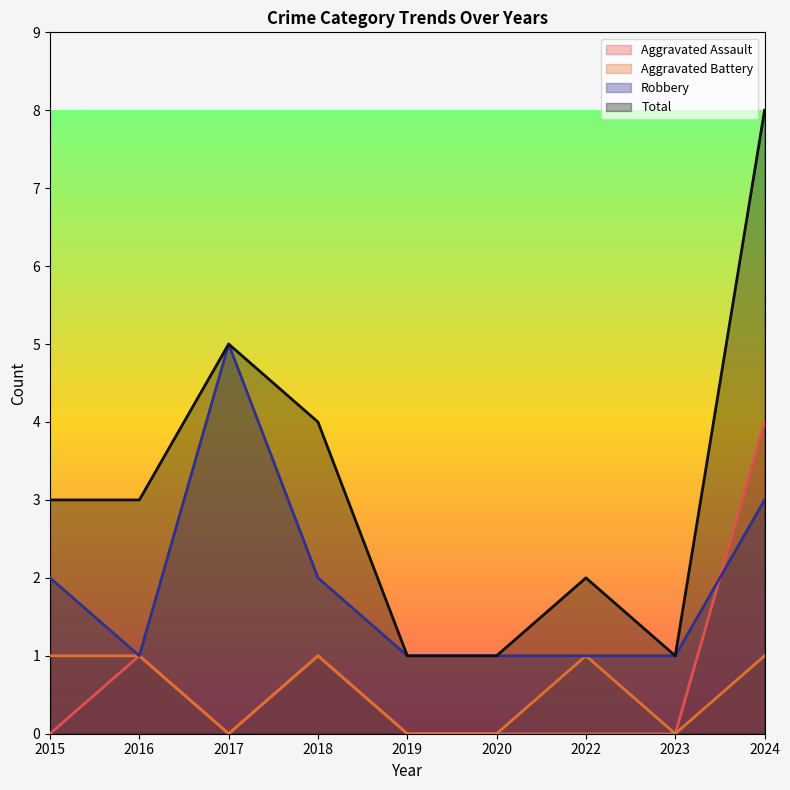

At which category does Aggravated Battery reach its first local peak?

2018